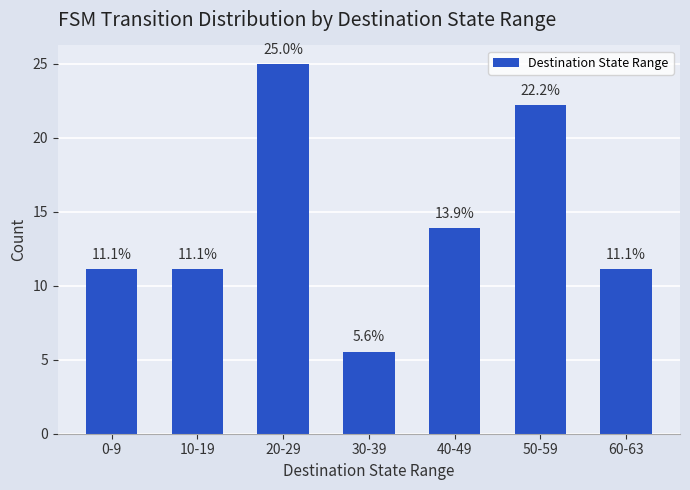

What is the sum of the values at 30-39 and 50-59?

27.8